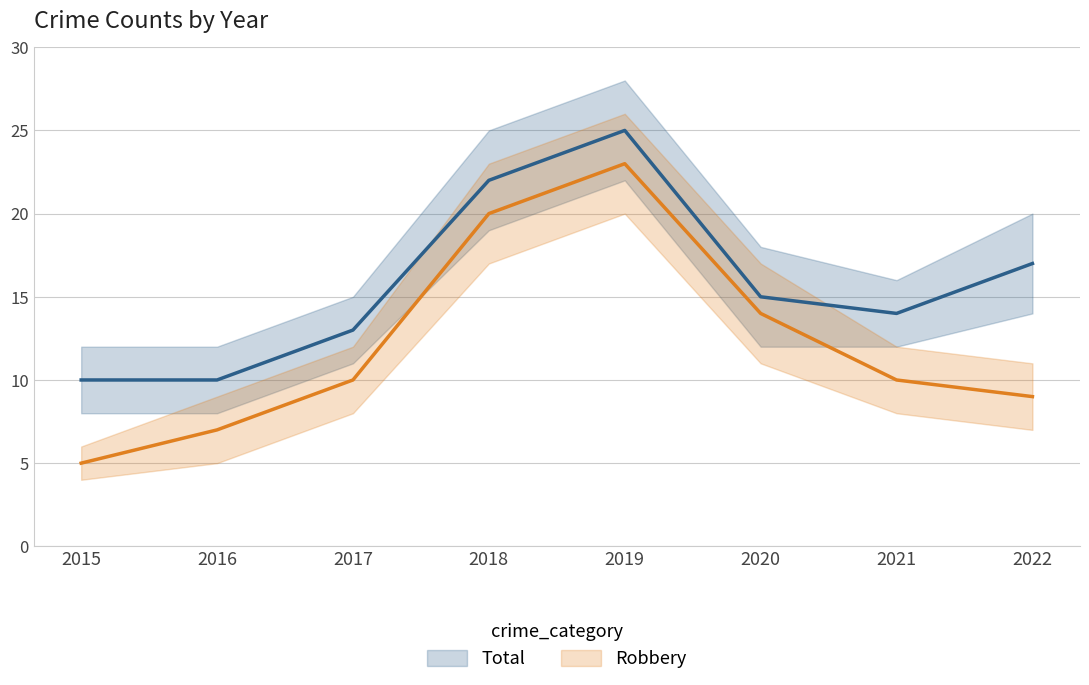

What is the spread (max minus min) of values at 2018?

2